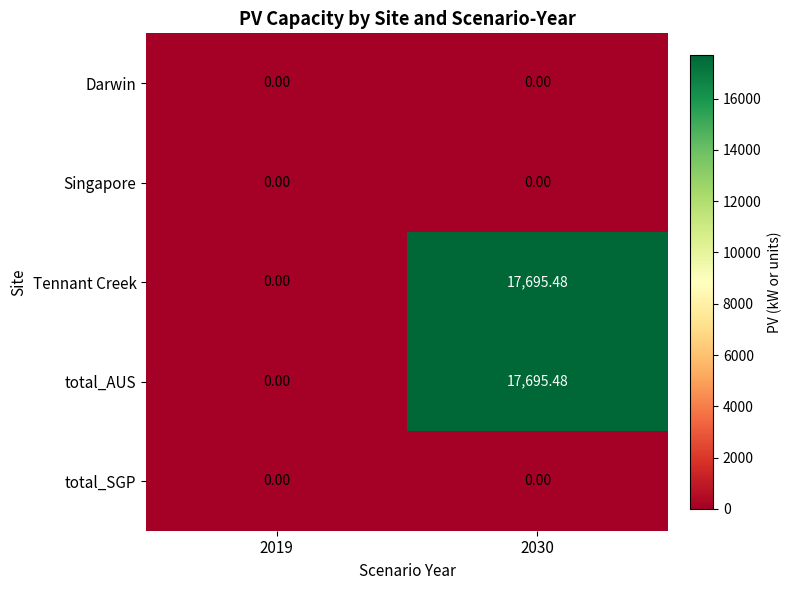

Is the value of Singapore at 2030 greater than the value of Tennant Creek at 2030?

No